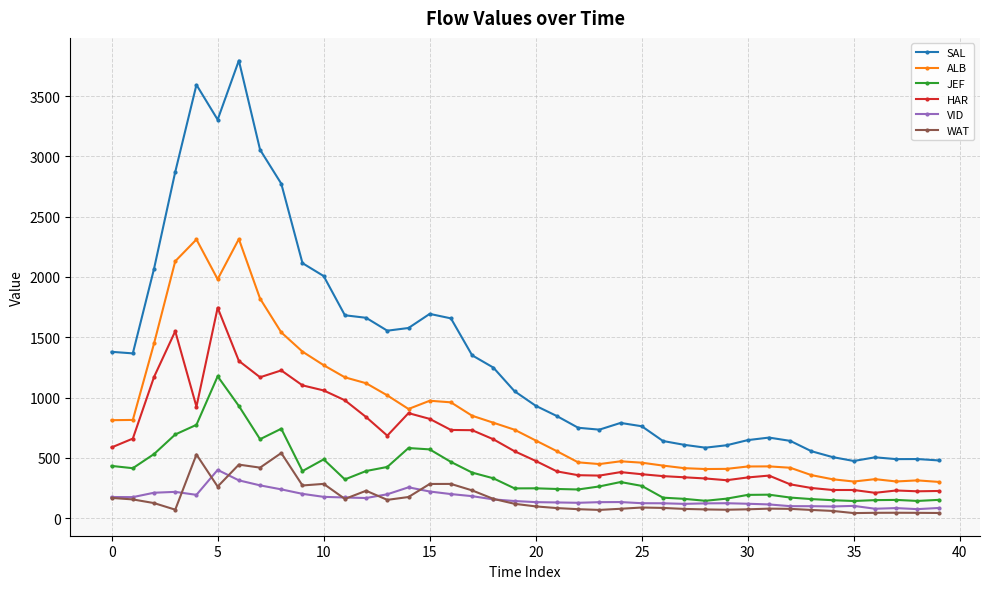

What is the value of the JEF point at the 34th from the left?

158.2